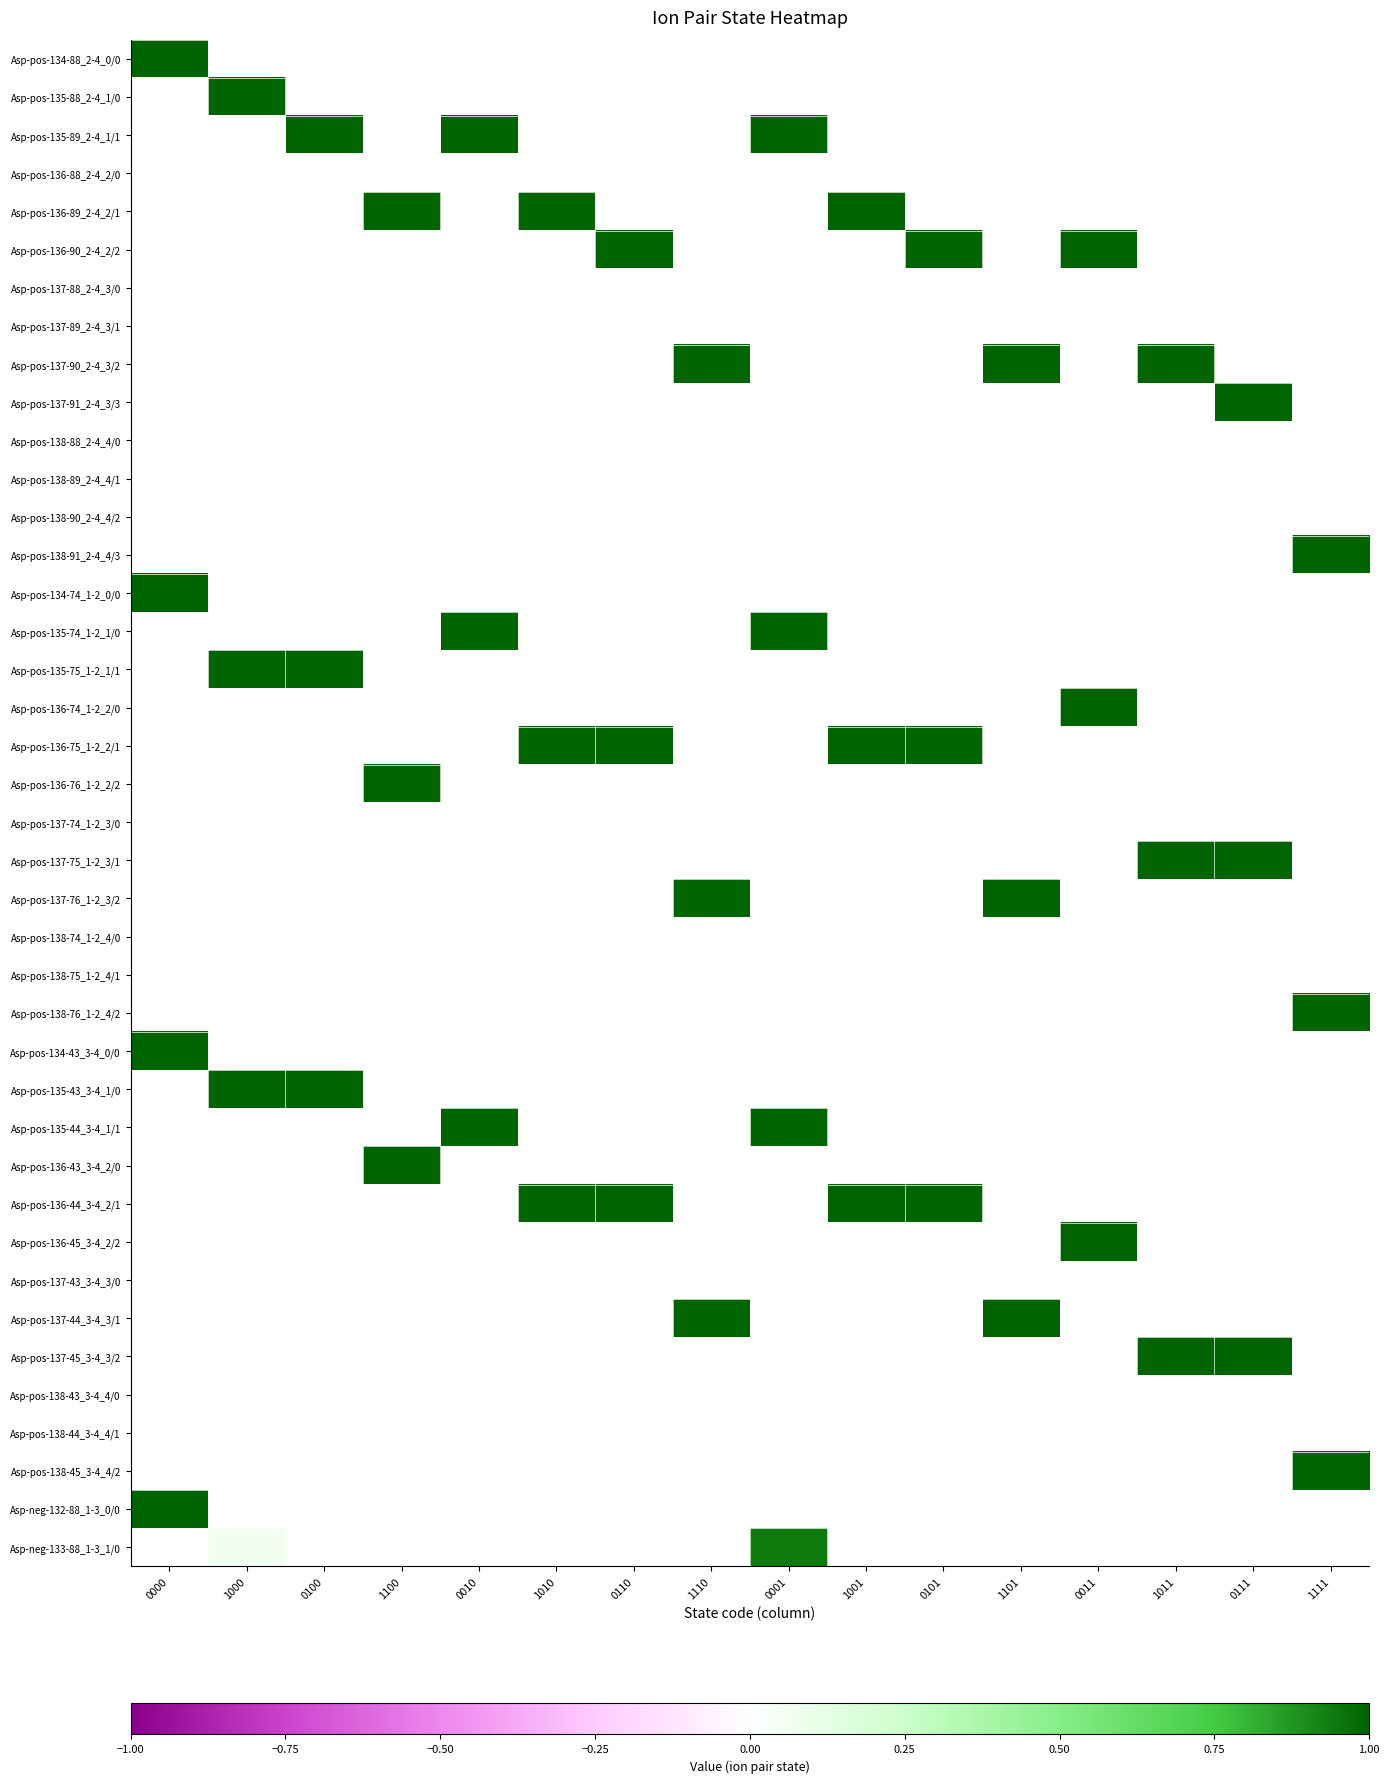

What is the difference between the highest and lowest values at 1100?

1.0